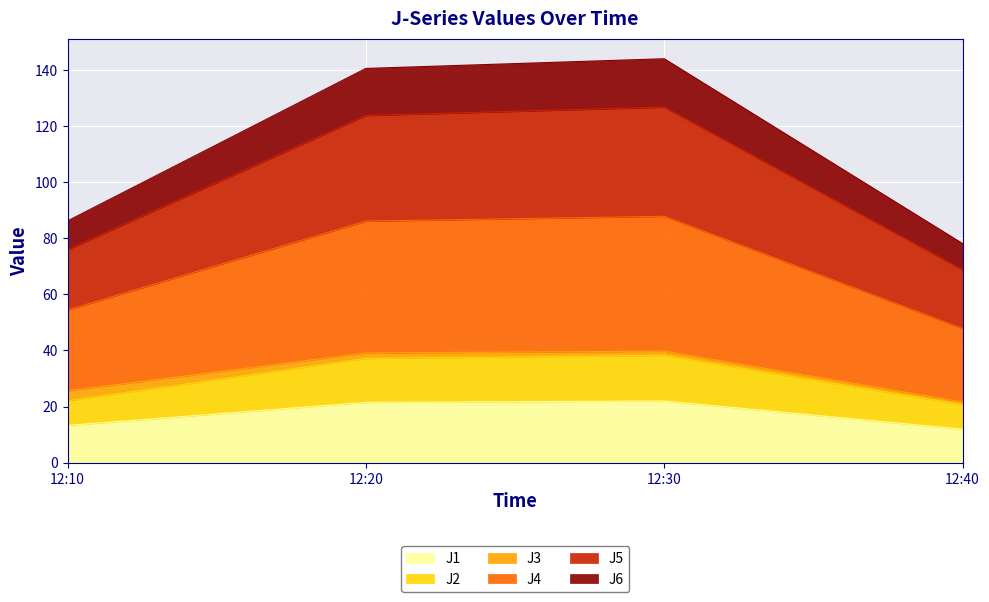

Which has a higher value, 12:30 or 12:40?

12:30